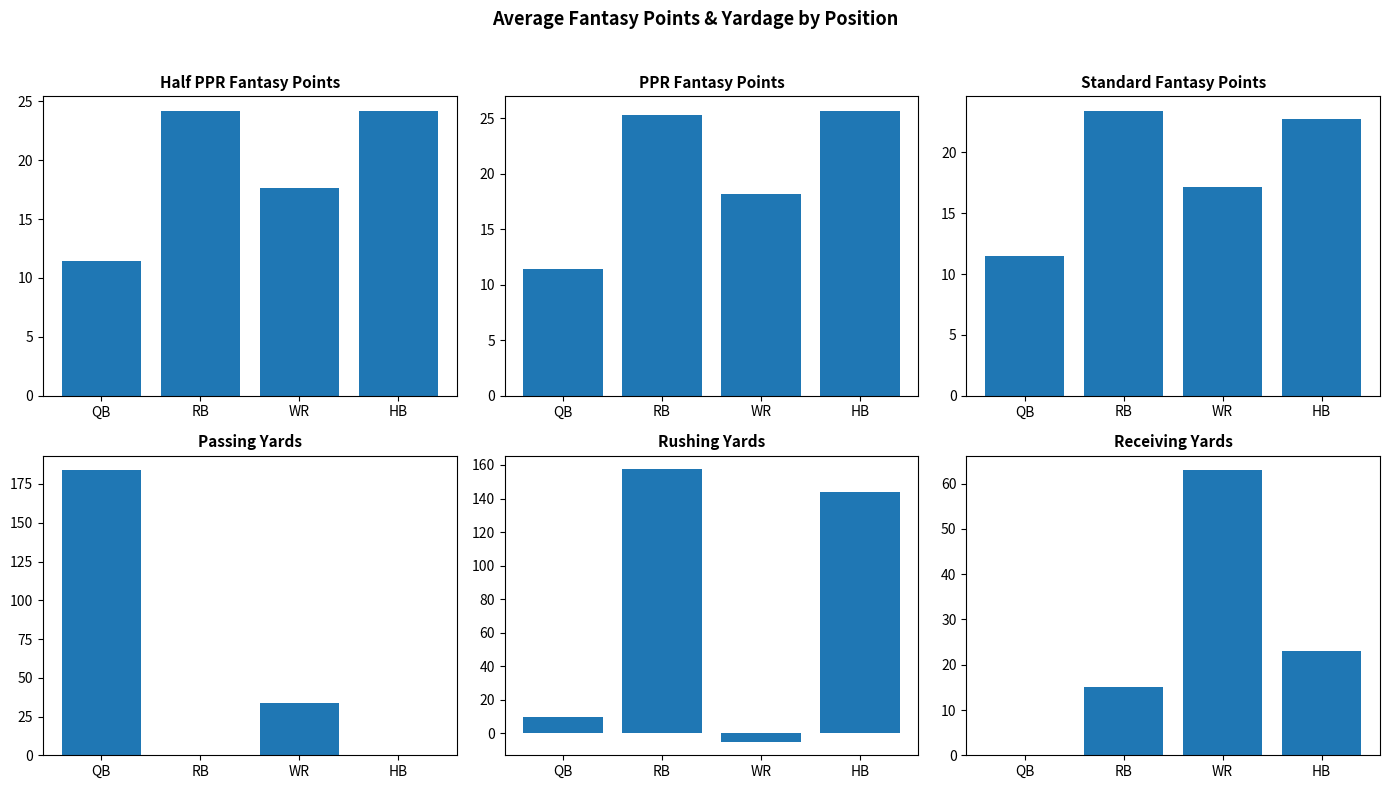

List the labels in order of PassingYds value, largest first.

QB, WR, RB, HB